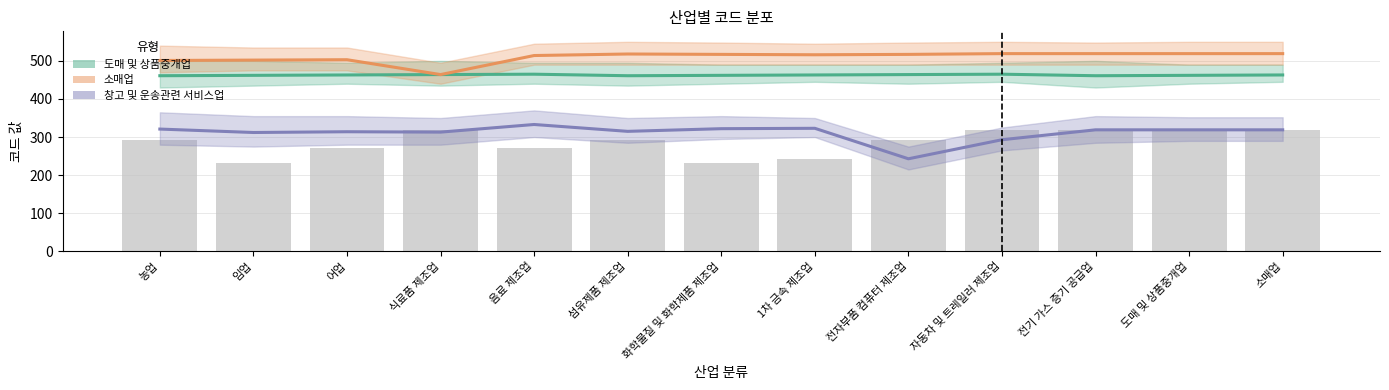

Reading left to right, transcribe all the data shown in this chart.

도매 및 상품중개업: 461	462	463	464	465	461	462	463	464	465	461	462	463
소매업: 501	502	503	464	514	518	517	516	517	519	519	519	519
창고 및 운송관련 서비스업: 321	312	314	313	333	315	322	323	243	293	319	319	319
bar (코드값): 291	233	272	319	272	291	233	243	293	319	319	319	319